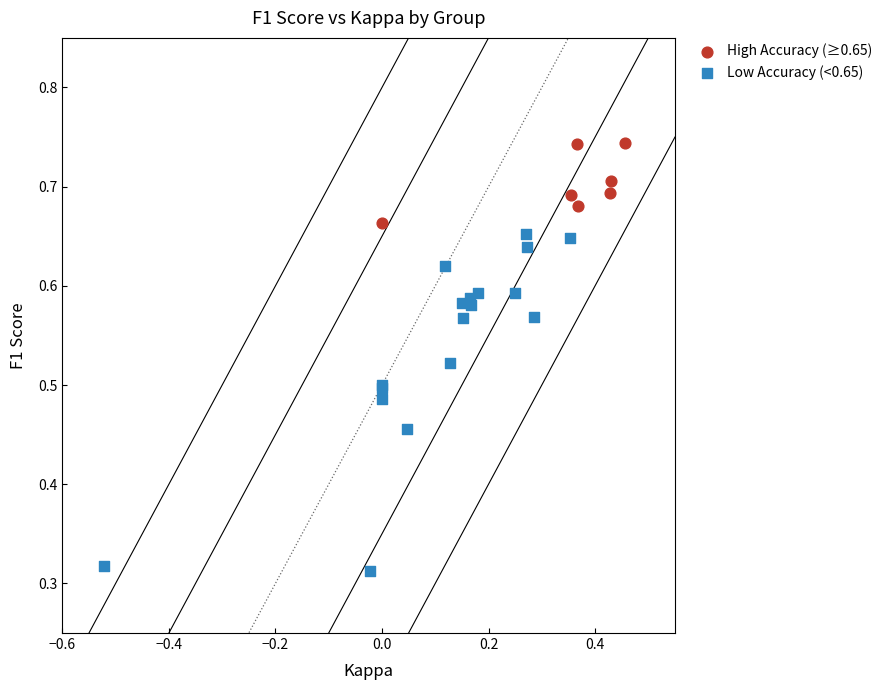

Which series contains the lowest Y value?

Low Accuracy (<0.65)